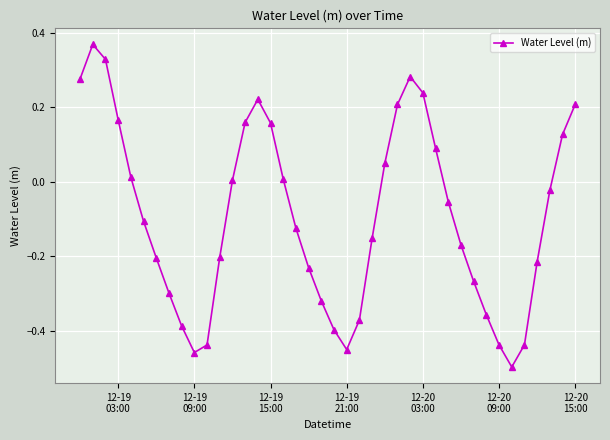

What is the difference between the maximum and minimum values?

0.9